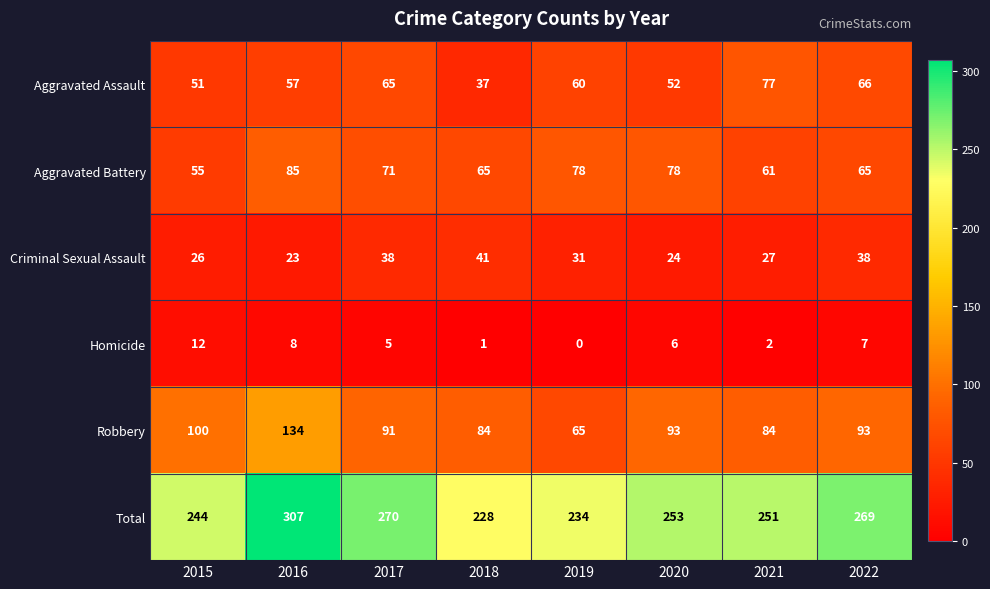

Which label corresponds to the largest value in the chart?

2016